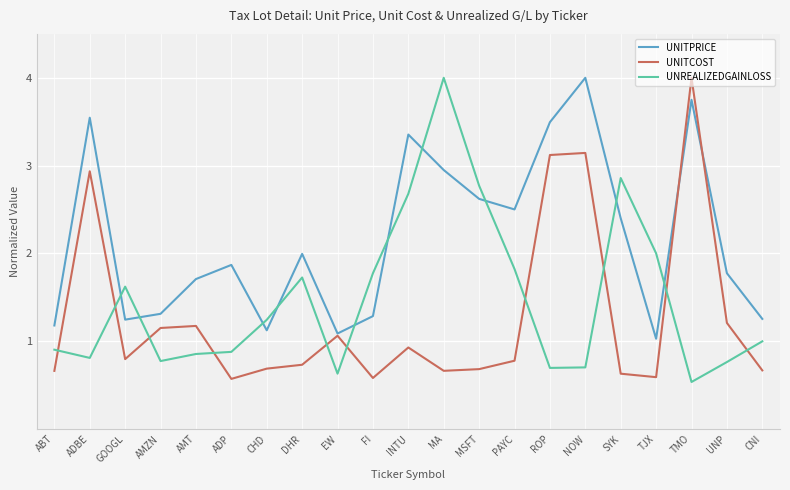

What is the lowest value of the UNREALIZEDGAINLOSS series?

0.5